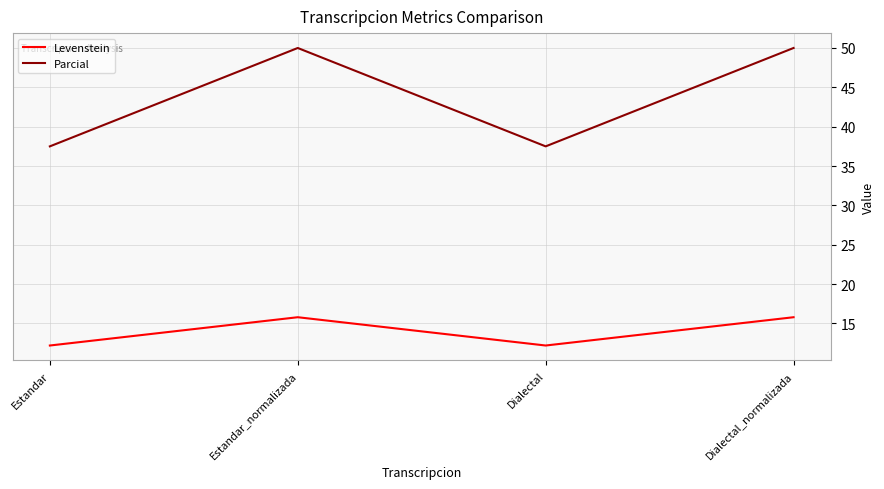

What position from the right is Dialectal_normalizada?

1